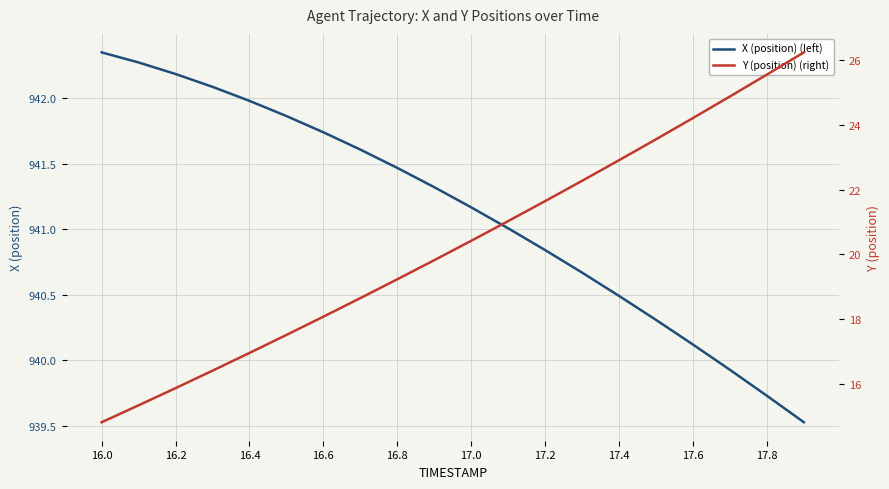

True or false: X (position) (left) has a value of 942.0 at 16.4.

True